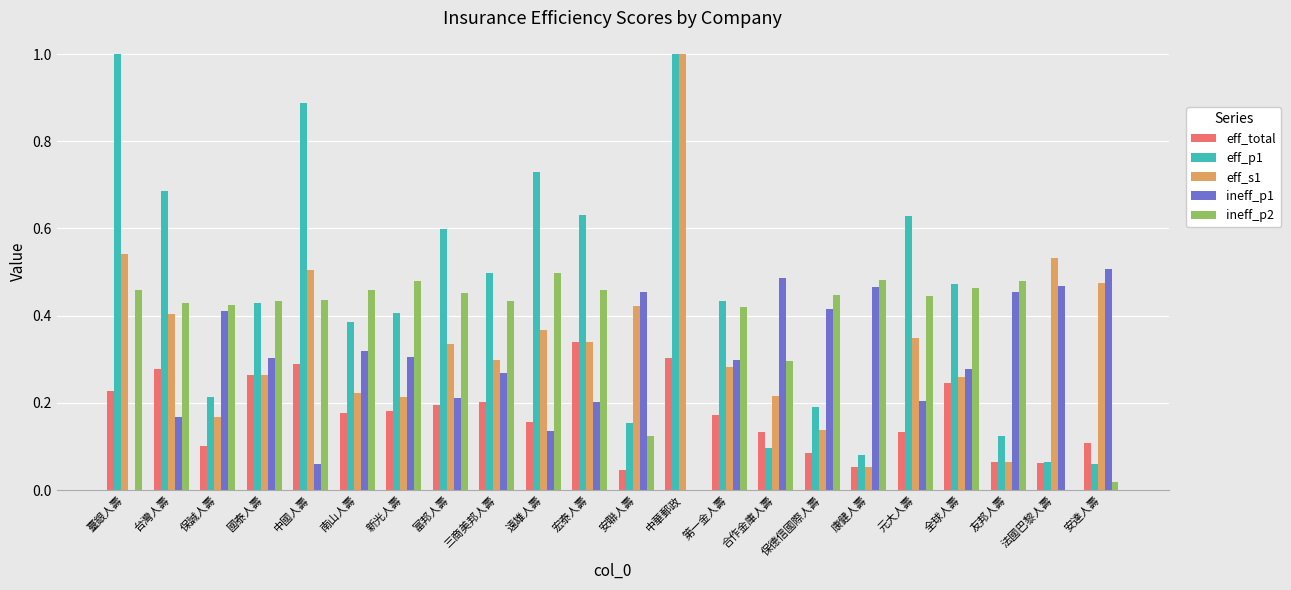

What is the sum of all eff_s1 values?

7.4